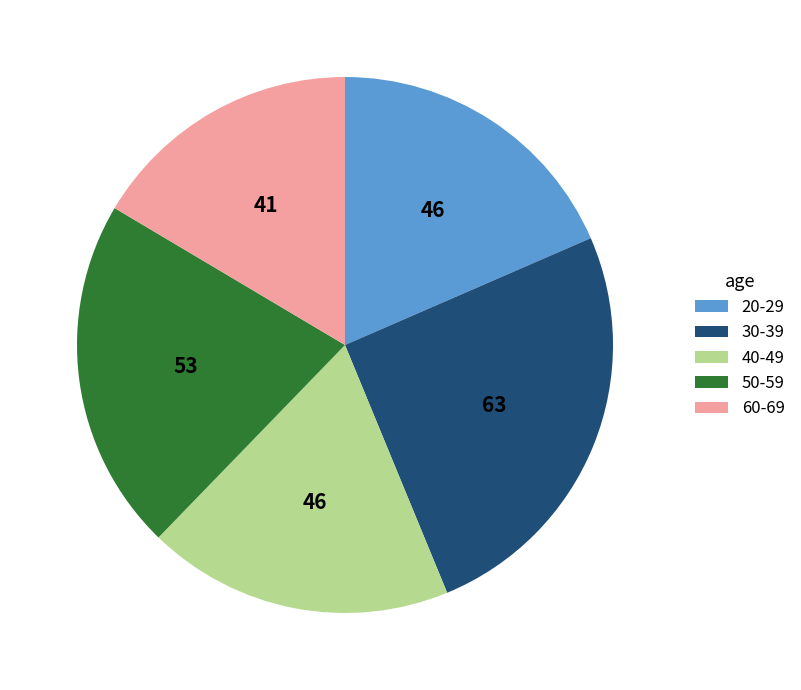

Do 50-59 and 40-49 together represent more than half of the pie?

No